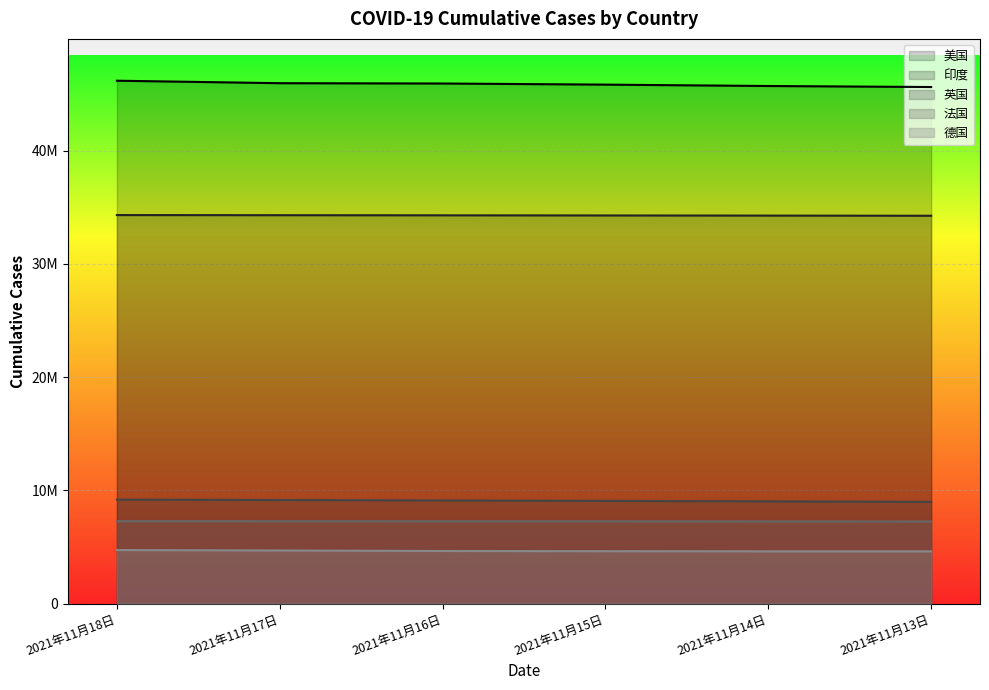

How many series are shown in this chart?

5